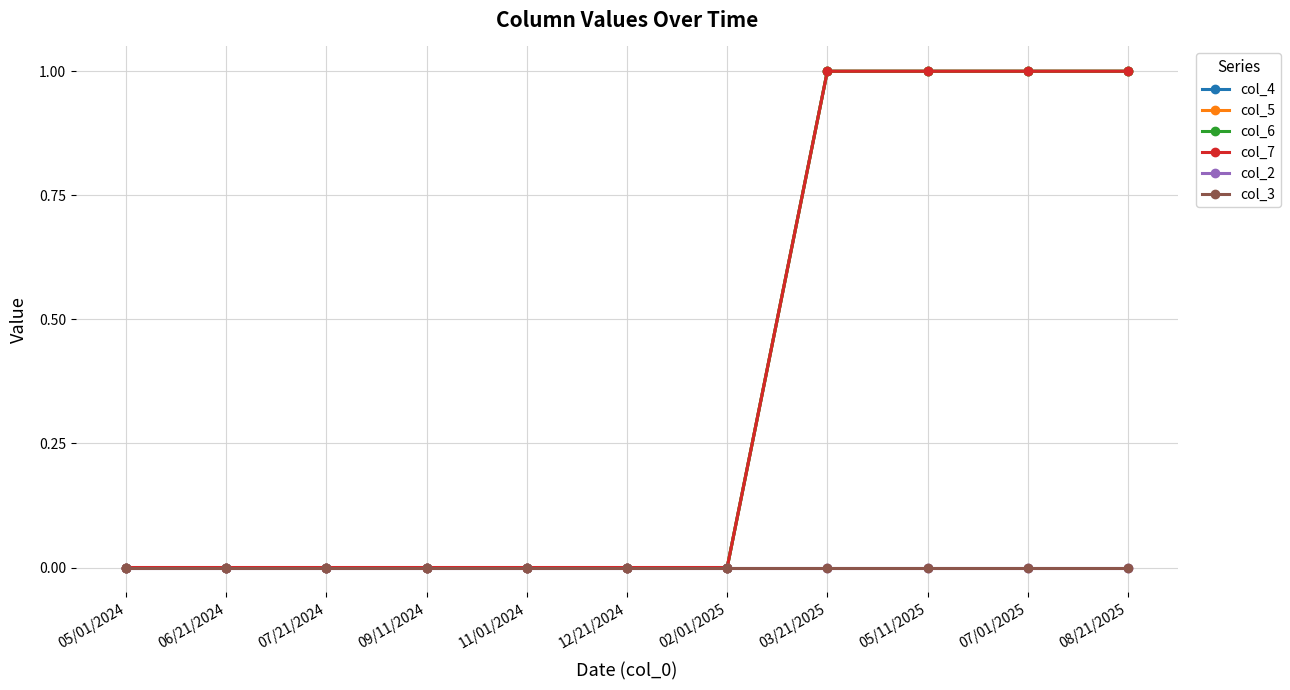

What is the label of the 10th point from the left?

07/01/2025